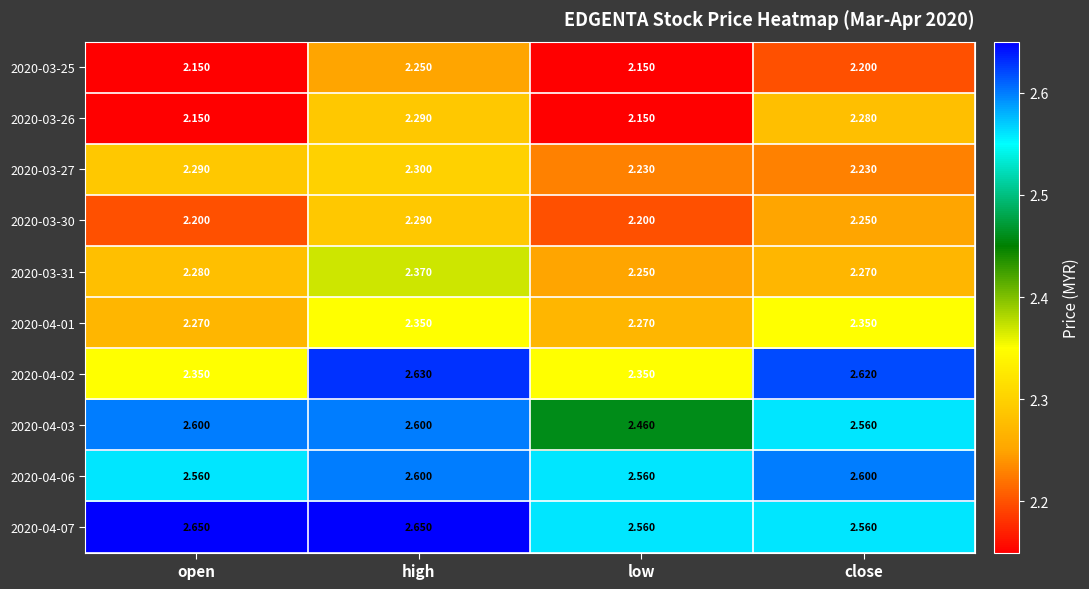

Rank the categories by 2020-03-31 value from lowest to highest.

low, close, open, high